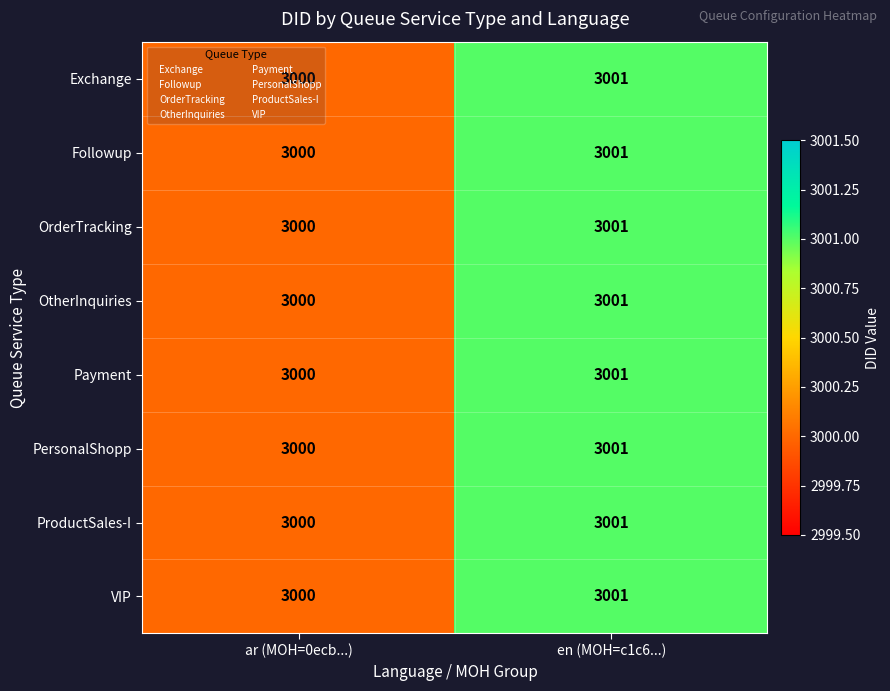

What is the sum of all Payment values?

6001